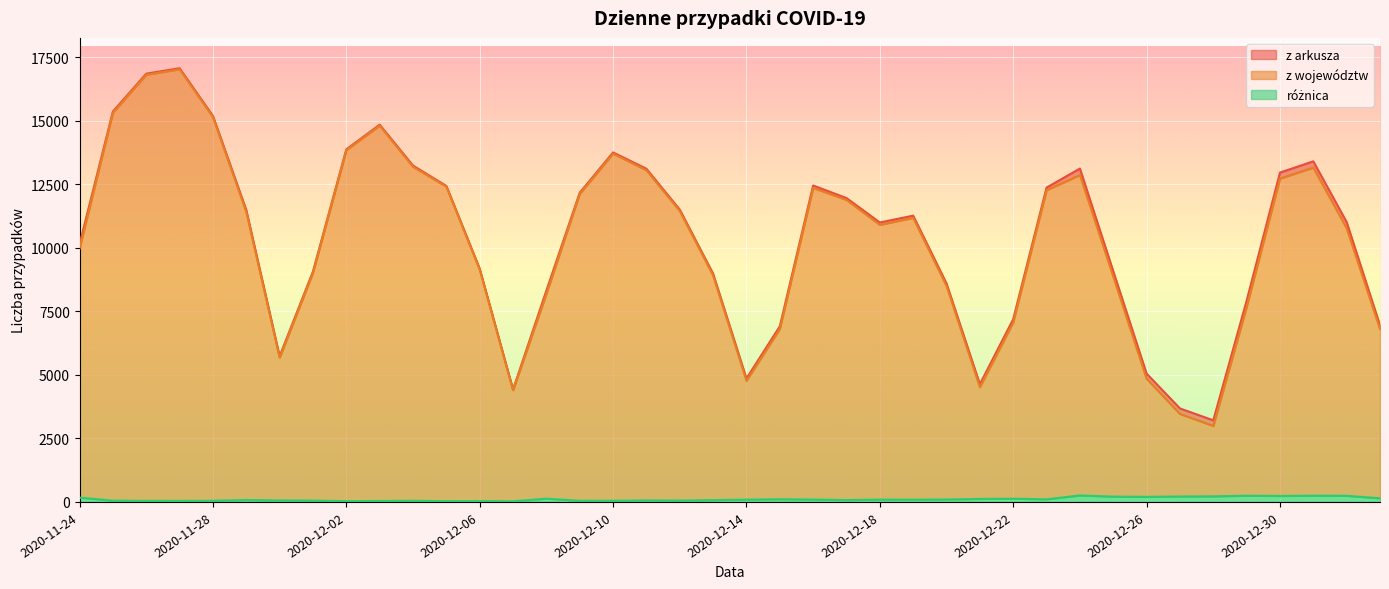

What are all the series names shown in the legend?

z arkusza, z województw, różnica